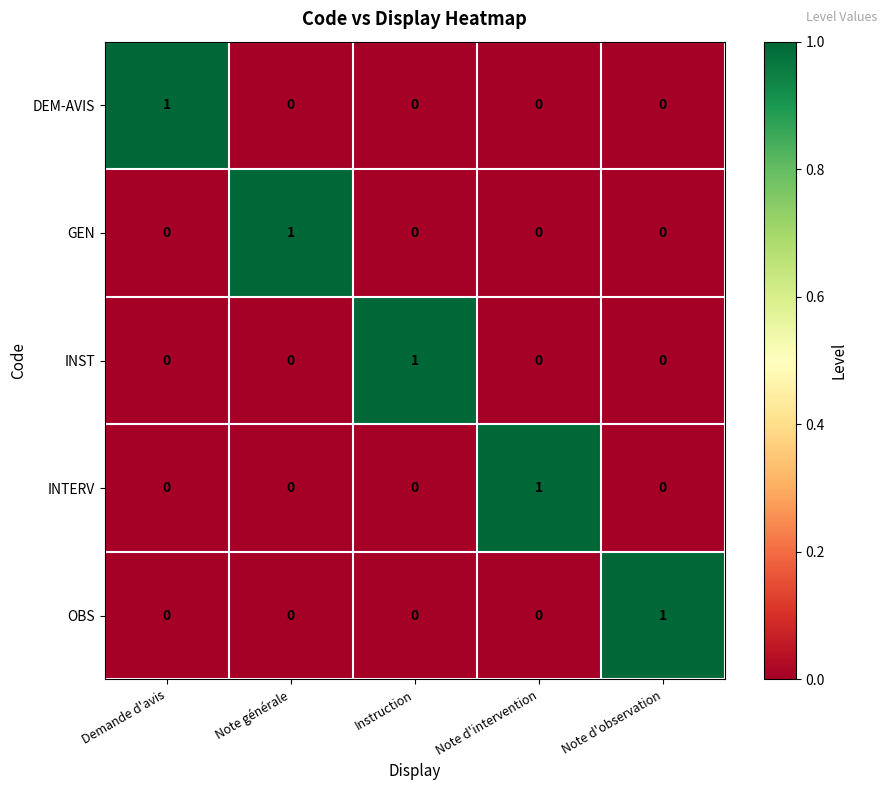

True or false: GEN has a value of 0 at Note d'observation.

True